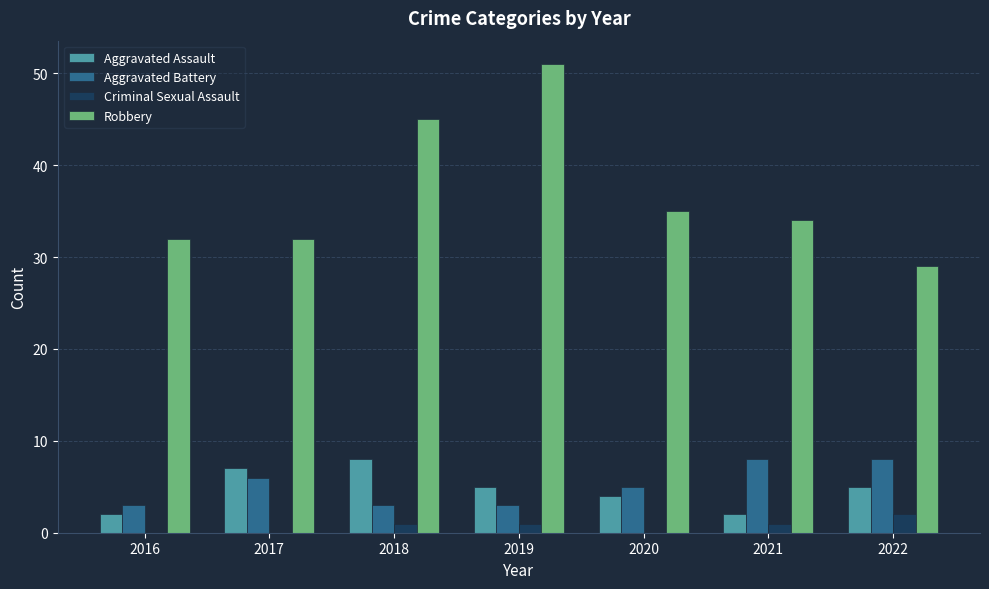

Reading right to left, transcribe all the data shown in this chart.

Aggravated Assault: 2022=5	2021=2	2020=4	2019=5	2018=8	2017=7	2016=2
Aggravated Battery: 2022=8	2021=8	2020=5	2019=3	2018=3	2017=6	2016=3
Criminal Sexual Assault: 2022=2	2021=1	2020=0	2019=1	2018=1	2017=0	2016=0
Robbery: 2022=29	2021=34	2020=35	2019=51	2018=45	2017=32	2016=32